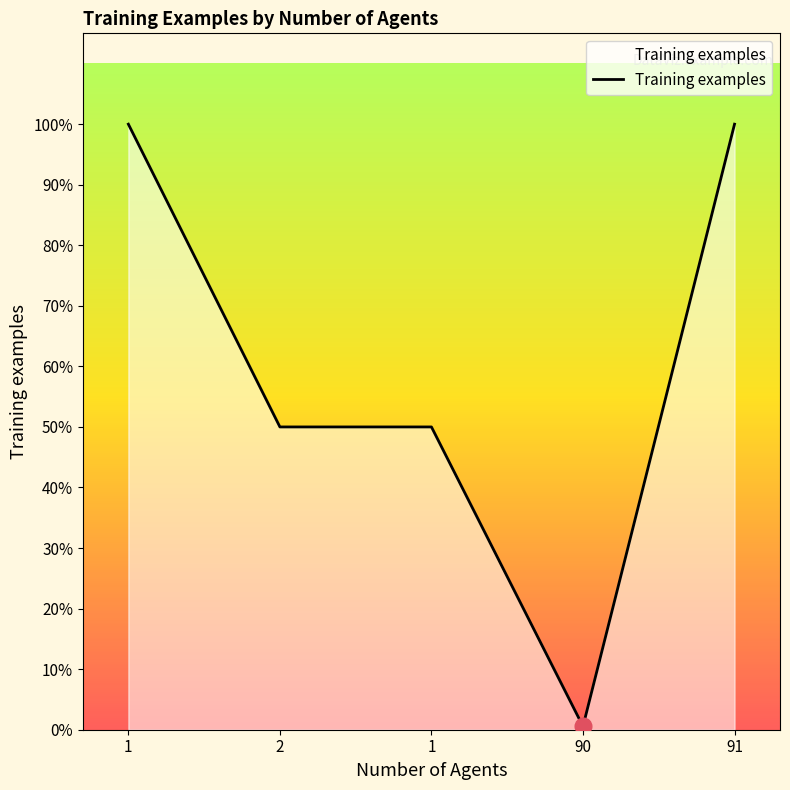

What is the label of the 3rd point from the left?

1